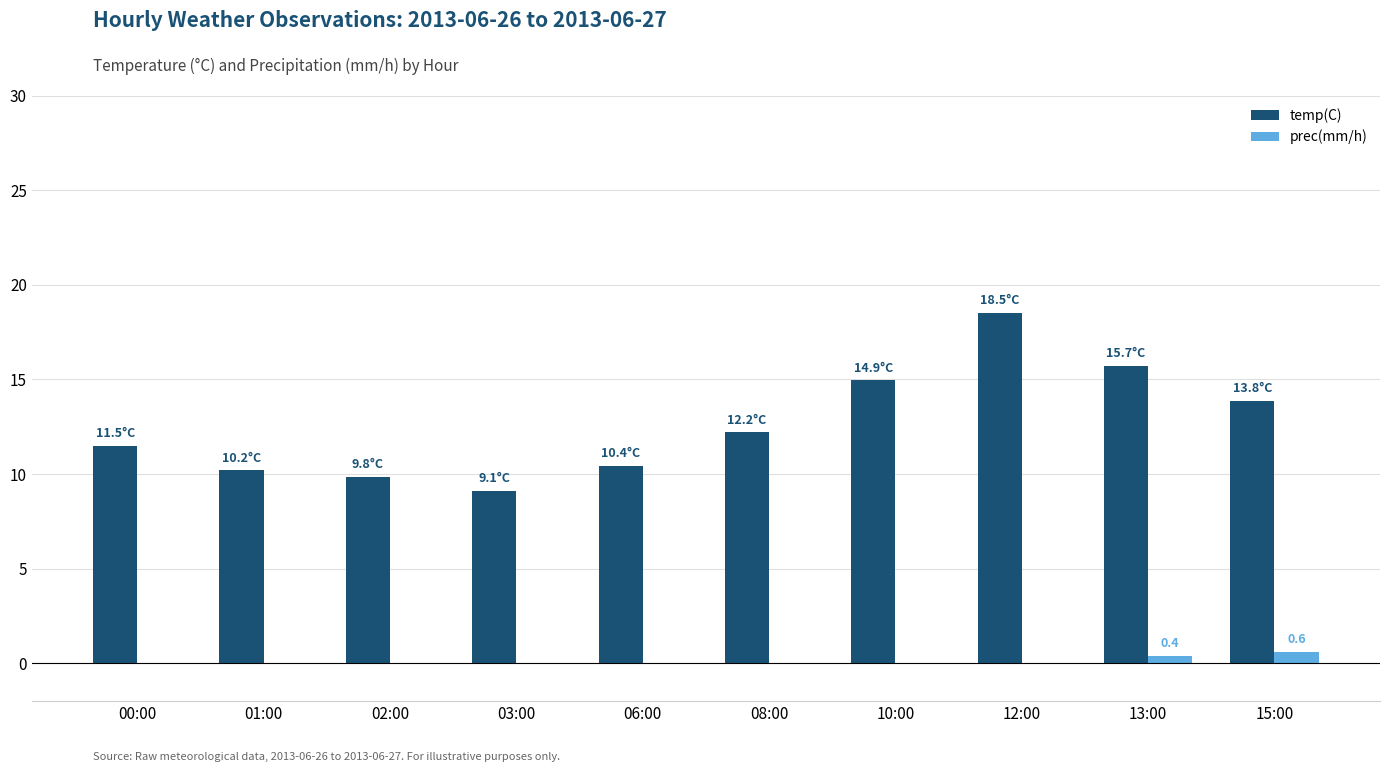

Is it true that temp(C) equals 15.7 at 06:00?

False